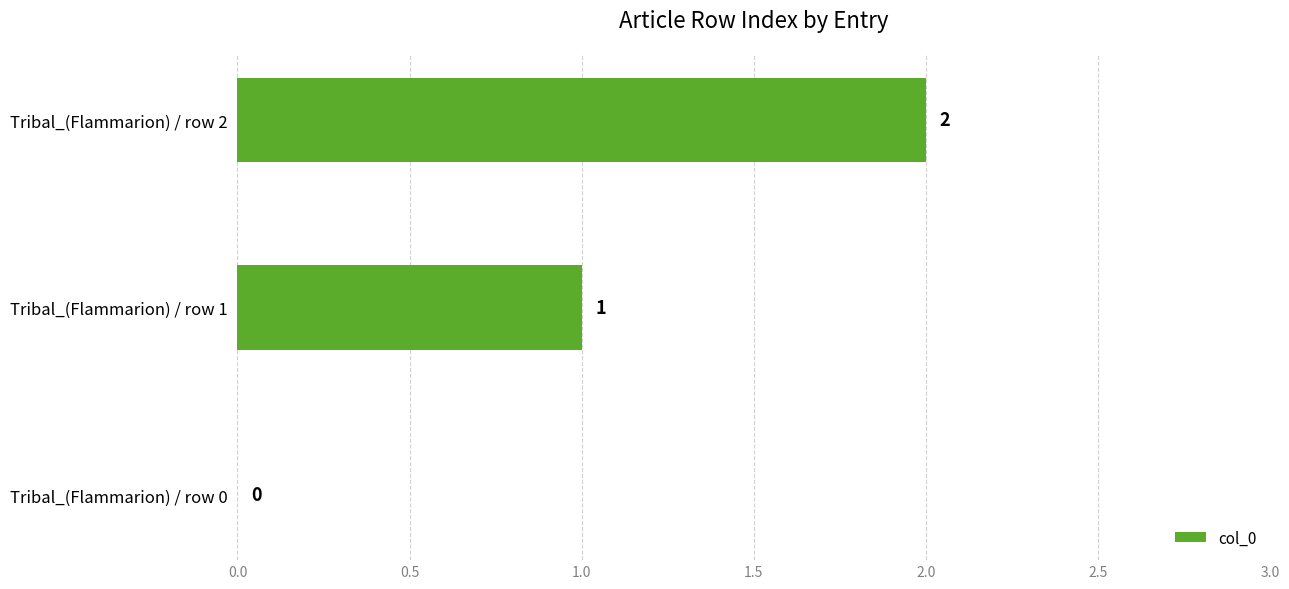

Which has a higher value, Tribal_(Flammarion) / row 0 or Tribal_(Flammarion) / row 1?

Tribal_(Flammarion) / row 1